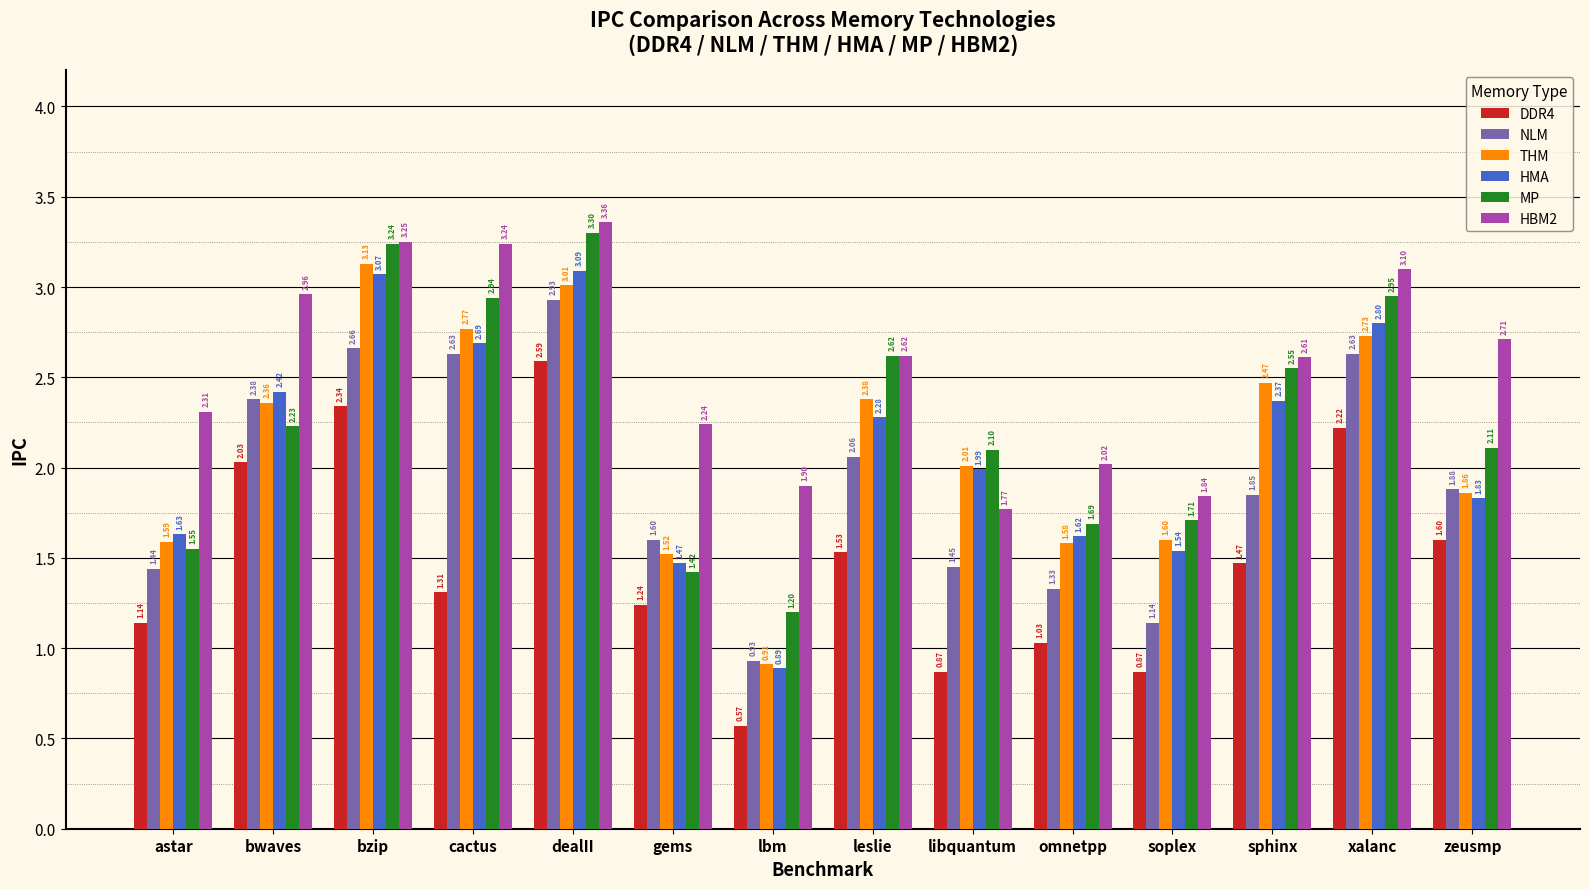

Rank the series by their maximum value, from lowest to highest.

DDR4, NLM, HMA, THM, MP, HBM2